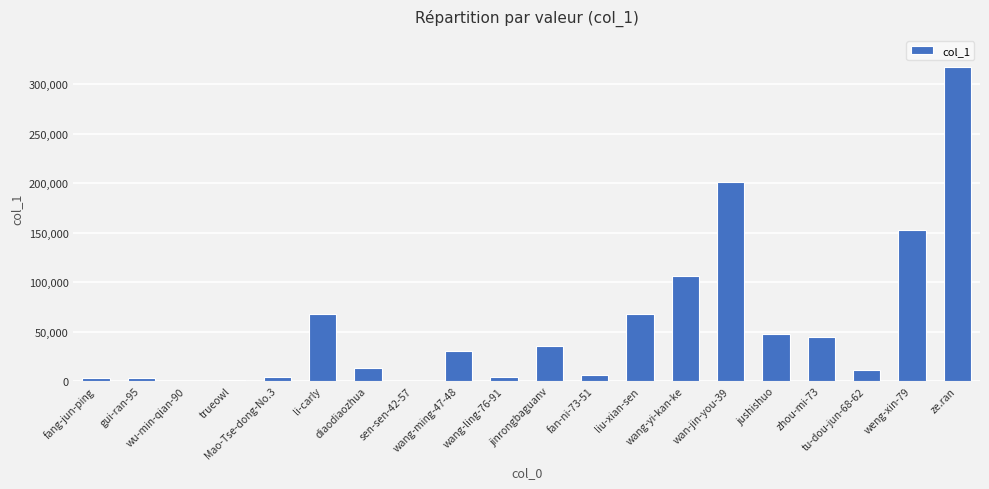

At which category does the chart reach its peak across all series?

ze.ran